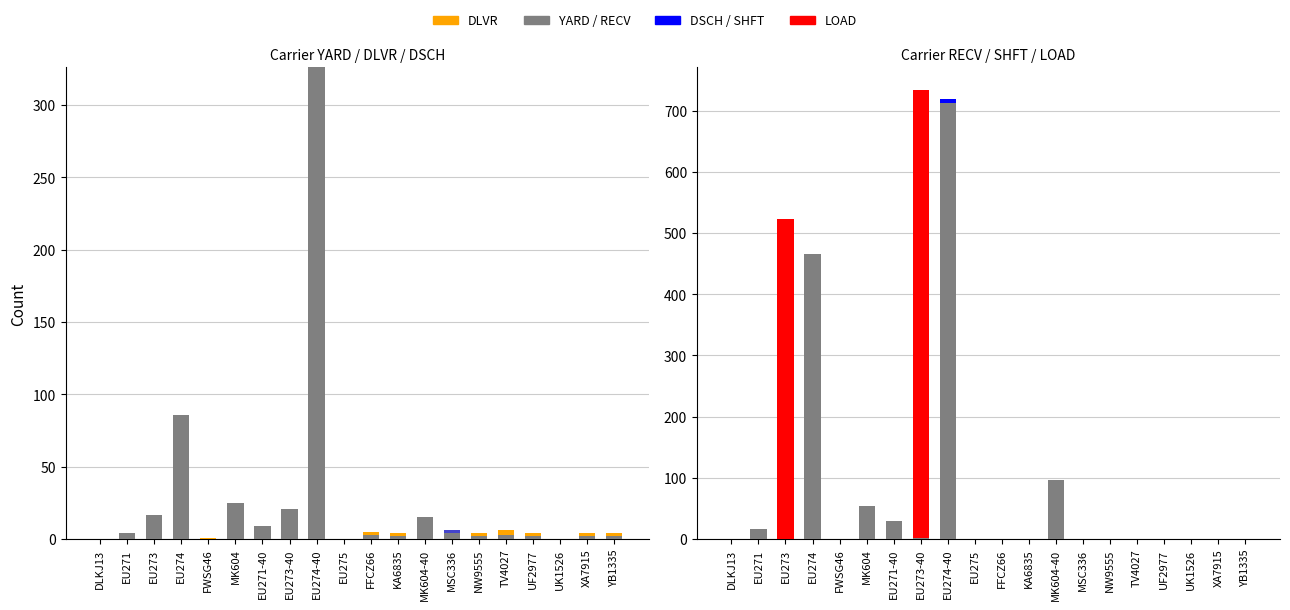

What is the label of the 9th bar from the right?

KA6835